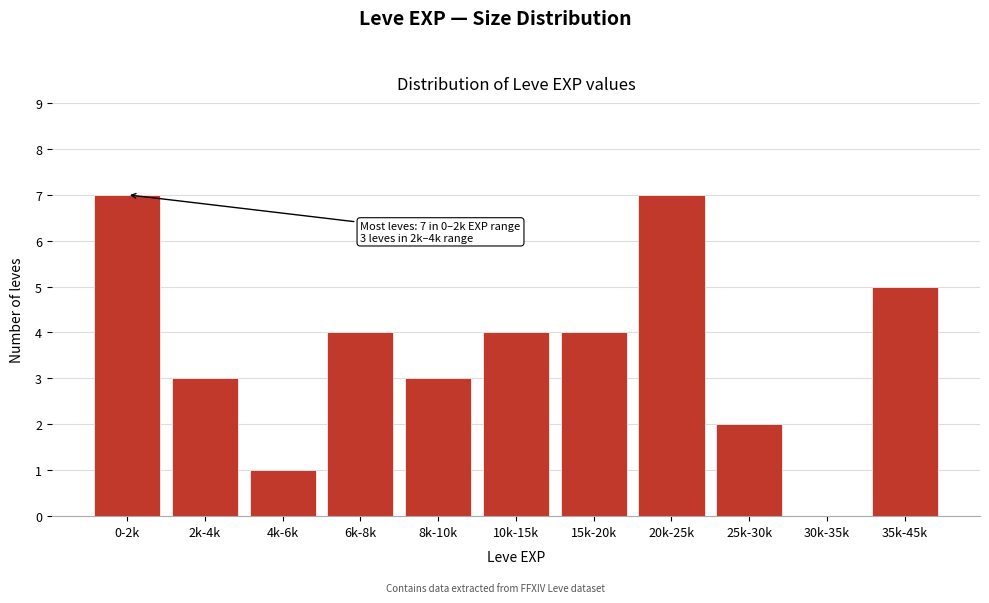

Reading left to right, what are all the values shown in this chart?

0-2k=7	2k-4k=3	4k-6k=1	6k-8k=4	8k-10k=3	10k-15k=4	15k-20k=4	20k-25k=7	25k-30k=2	30k-35k=0	35k-45k=5